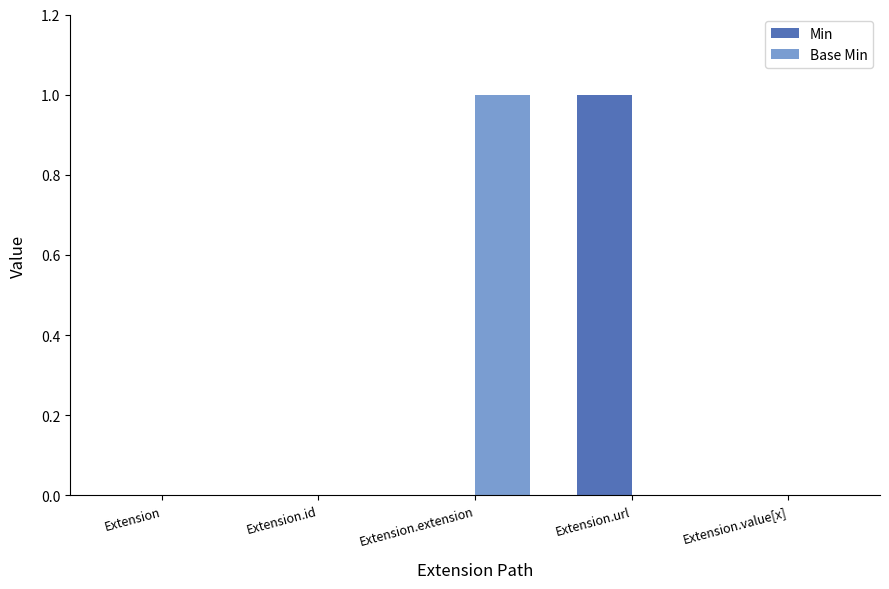

Which category has the highest value in the Base Min series?

Extension.extension